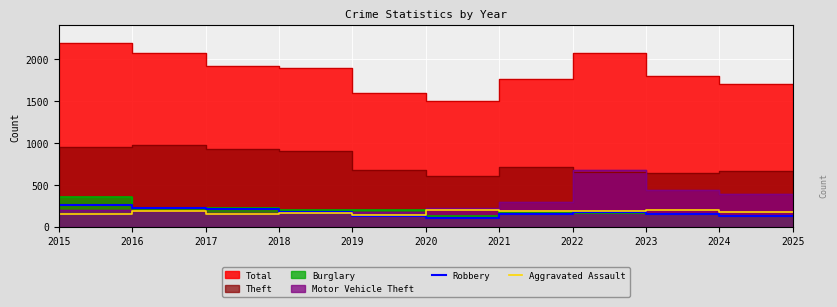

The Robbery series shows 259 at 2016. True or false?

True